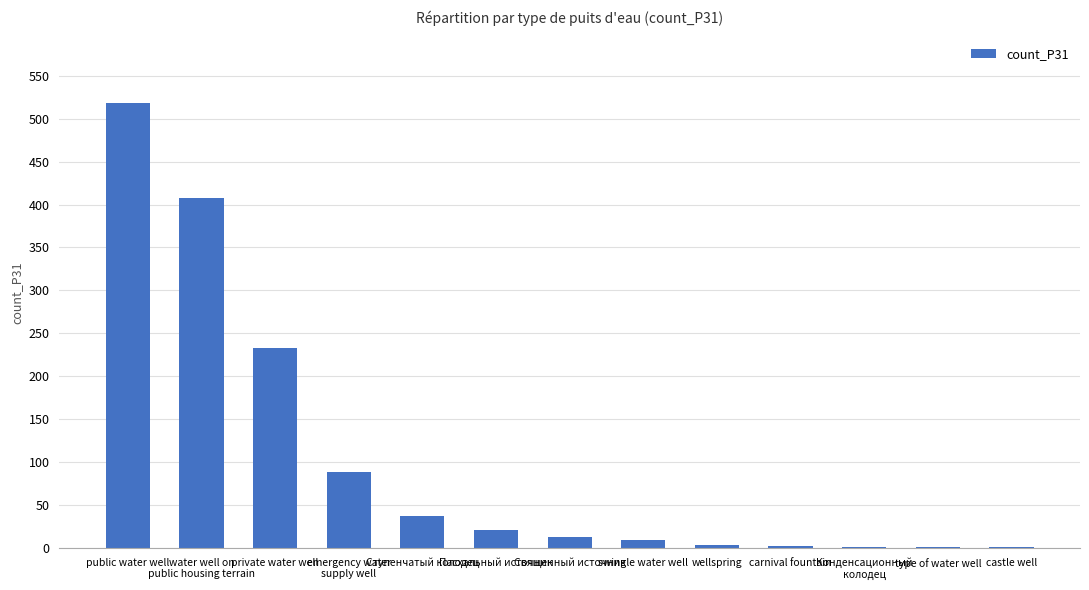

Are the bars horizontal?

No